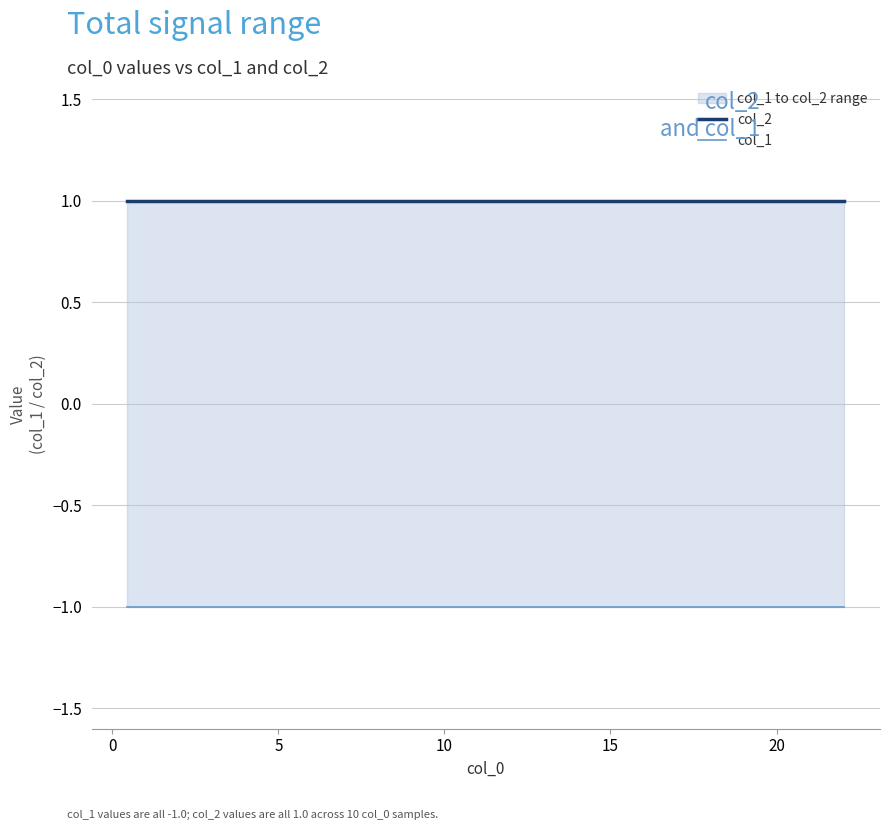

What is the sum of all col_2 values?

10